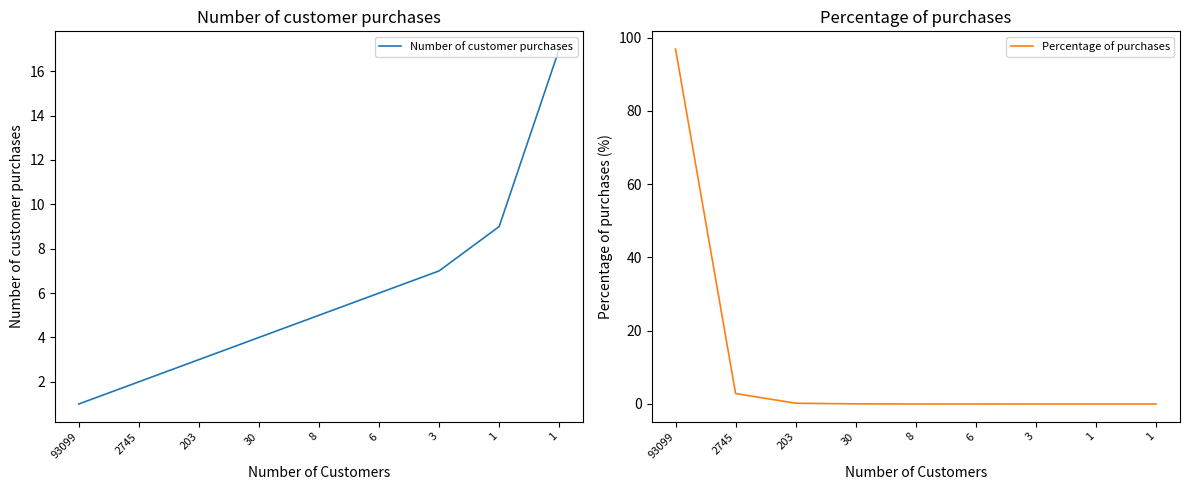

What is the difference between the second highest and second lowest values in the Number of customer purchases series?

7